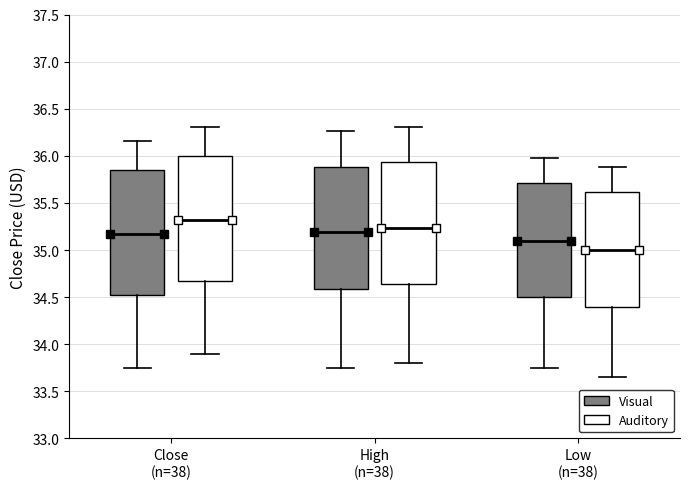

Which box has the lowest median line?

Low (n=38) (Auditory)